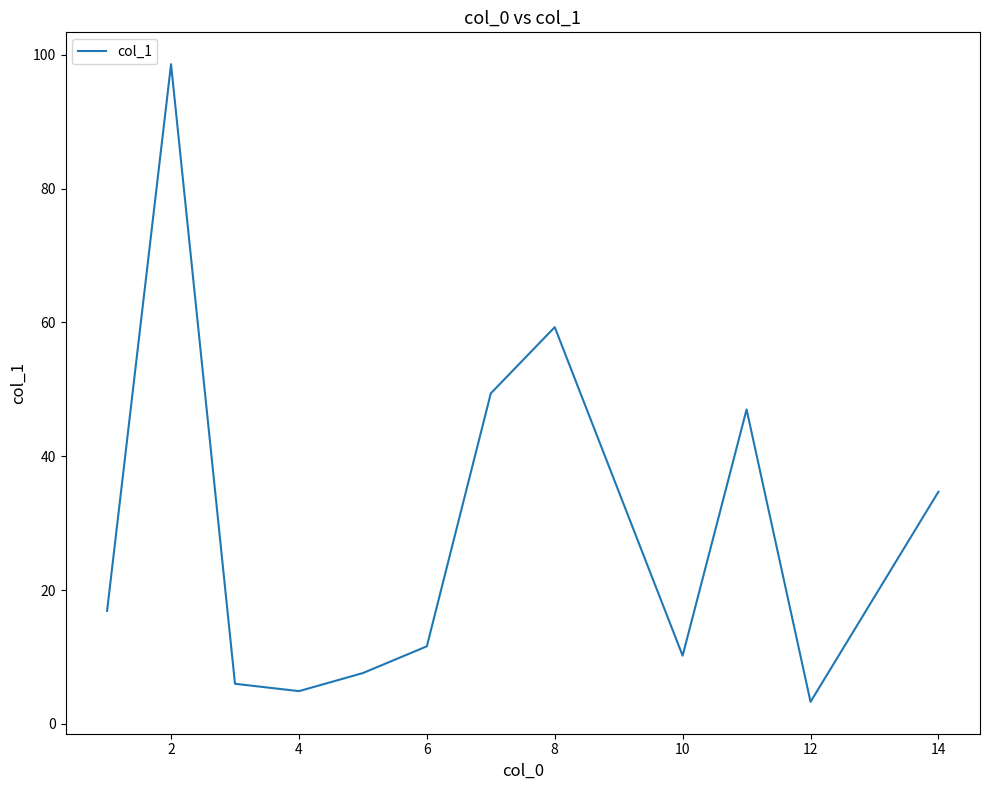

Does the chart display data point markers on the line(s)?

No